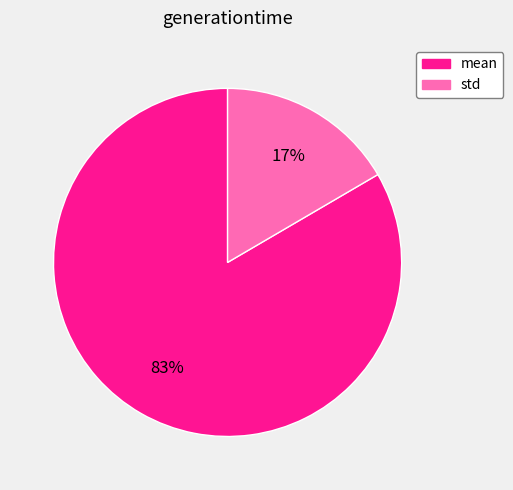

What percentage is the mean slice, to the nearest percent?

83%